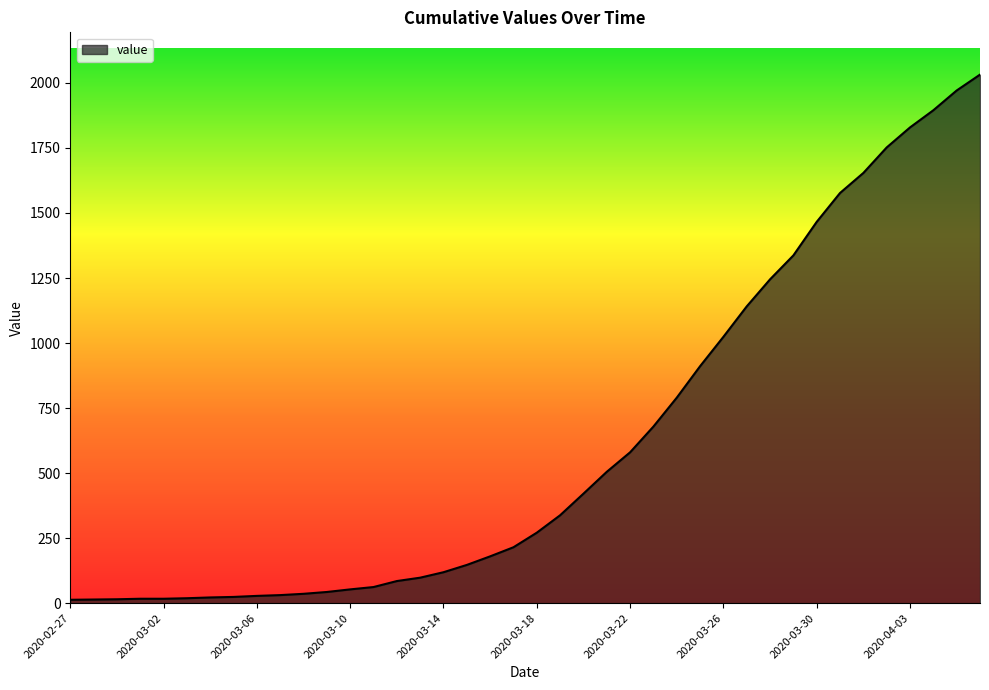

What is the smallest value displayed?

13